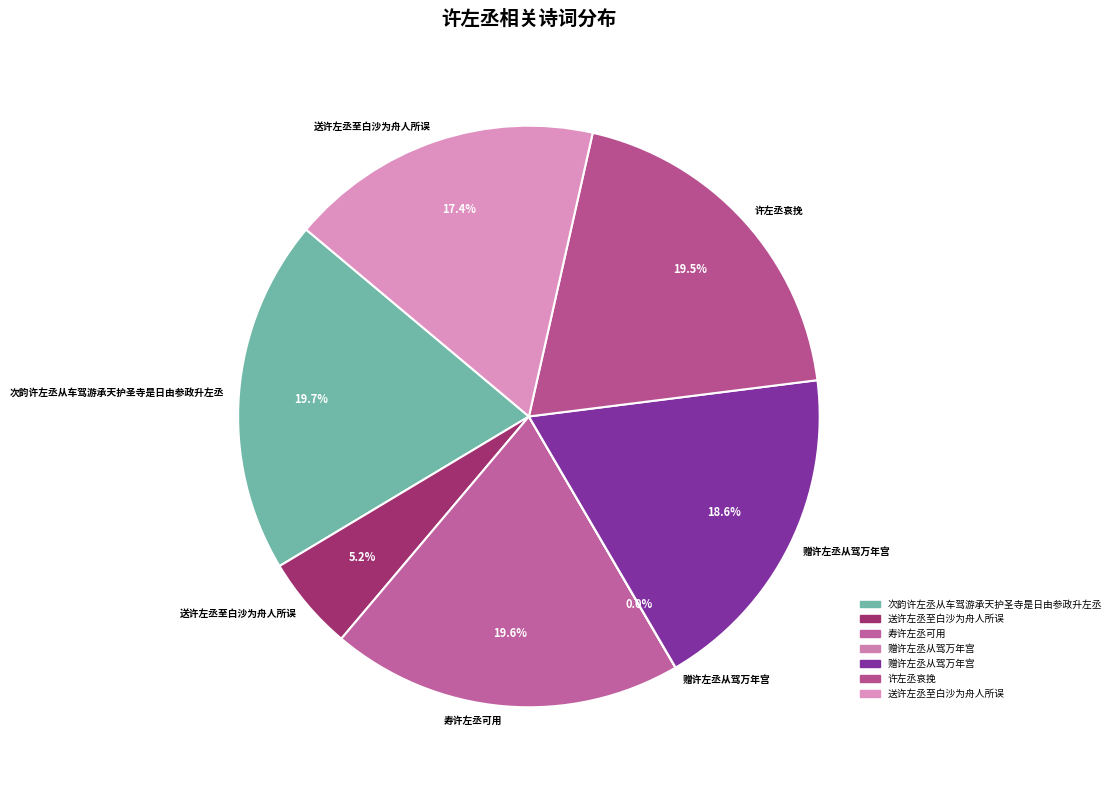

To the nearest percent, what is the average slice percentage?

14%